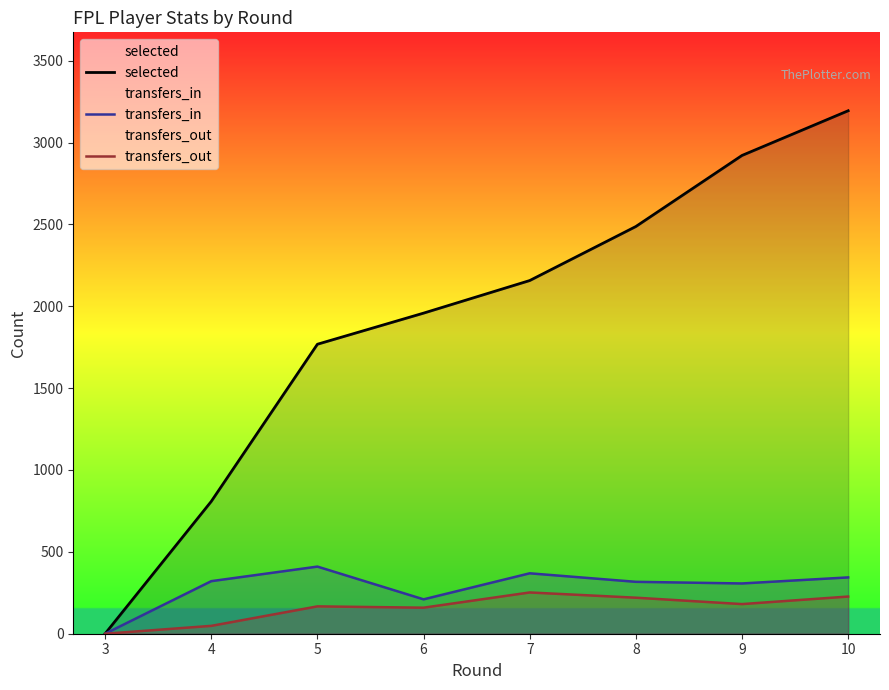

At which category does the chart reach its peak across all series?

10